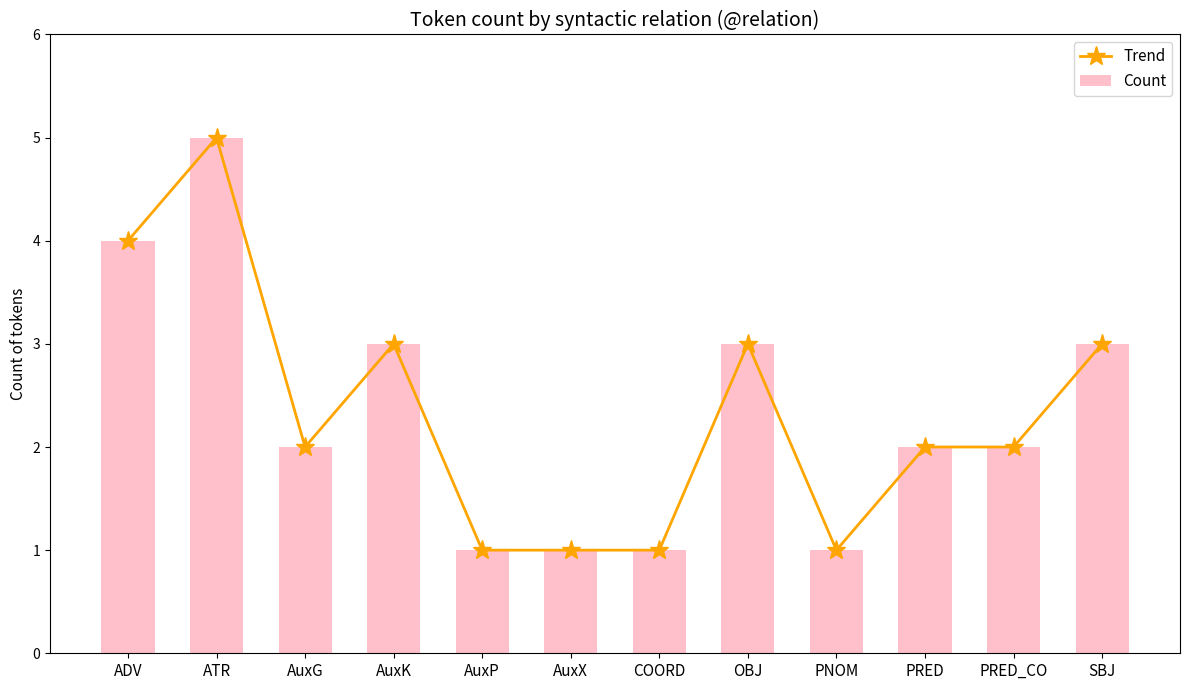

Between SBJ and PNOM, which is larger?

SBJ